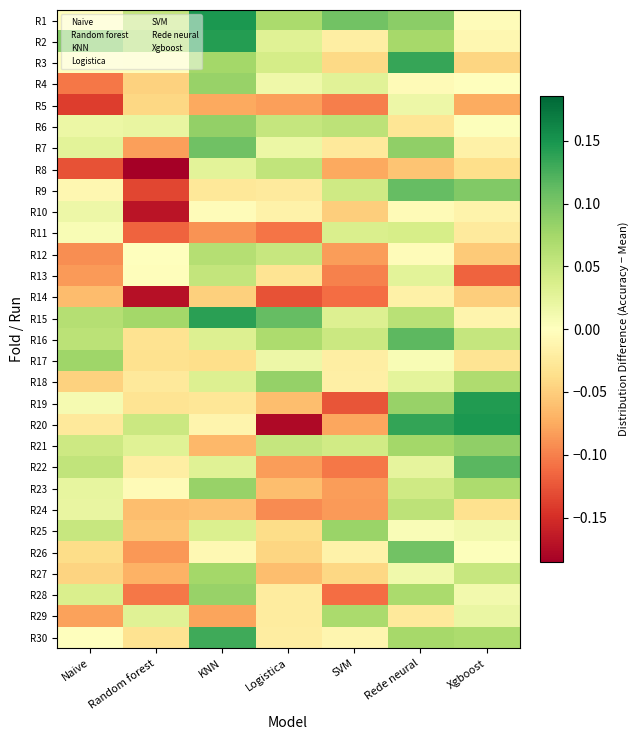

Rank the series at SVM from highest to lowest value.

R1, R25, R29, R6, R16, R9, R21, R11, R15, R4, R30, R26, R18, R17, R2, R7, R3, R27, R10, R8, R20, R12, R23, R24, R13, R5, R22, R14, R28, R19